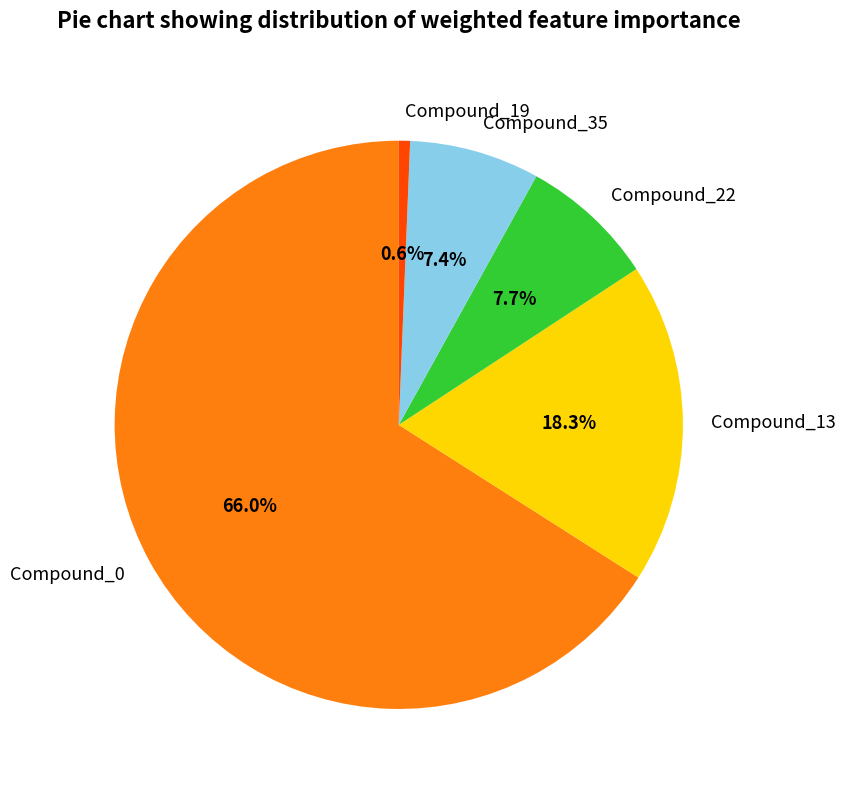

Does Compound_22 account for over 50% of the chart?

No